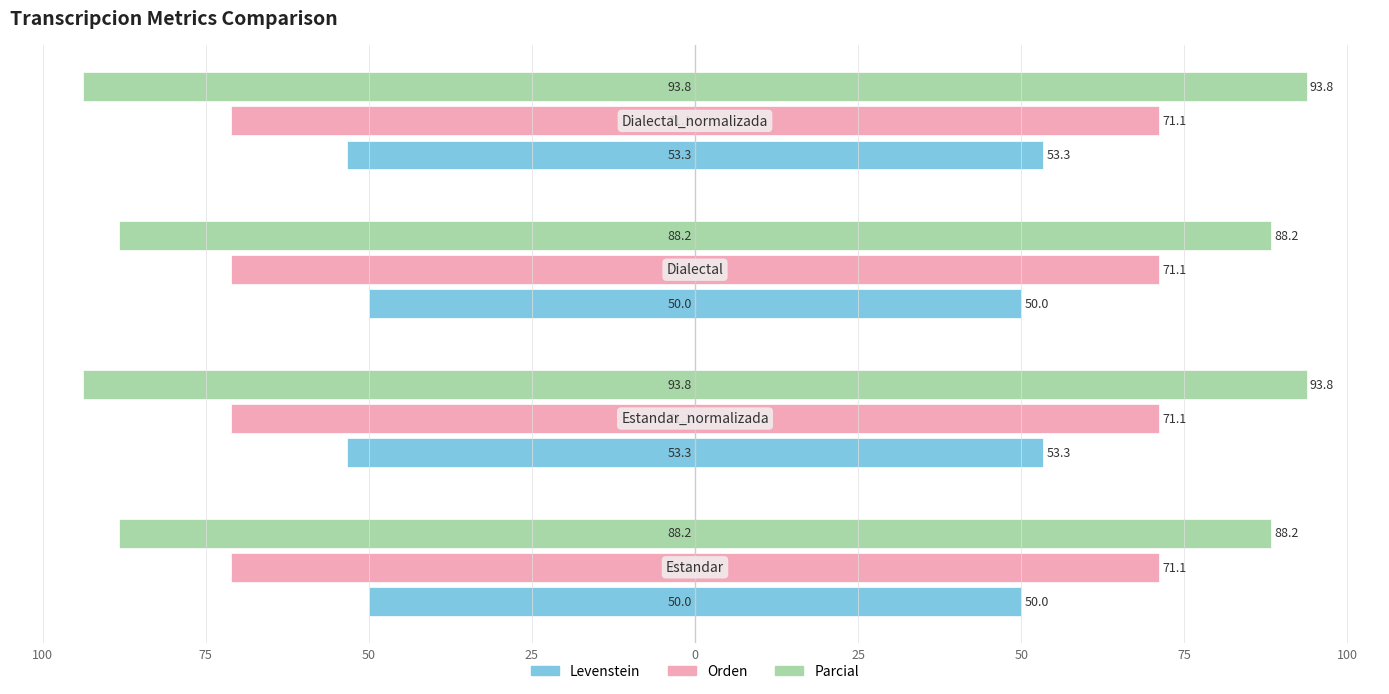

How many categories are shown in the chart?

4